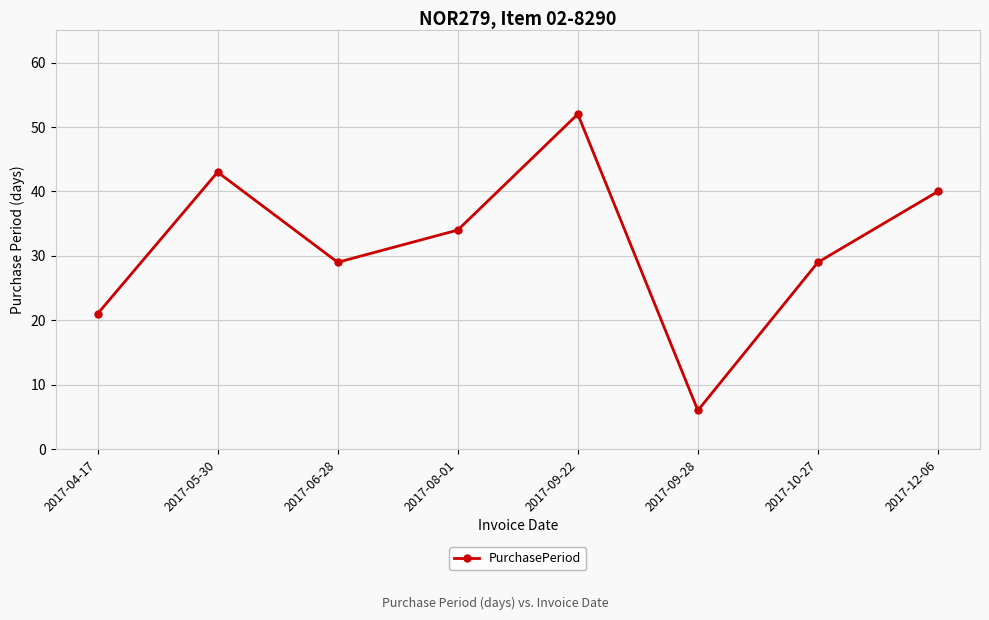

Which has a higher value, 2017-09-22 or 2017-10-27?

2017-09-22